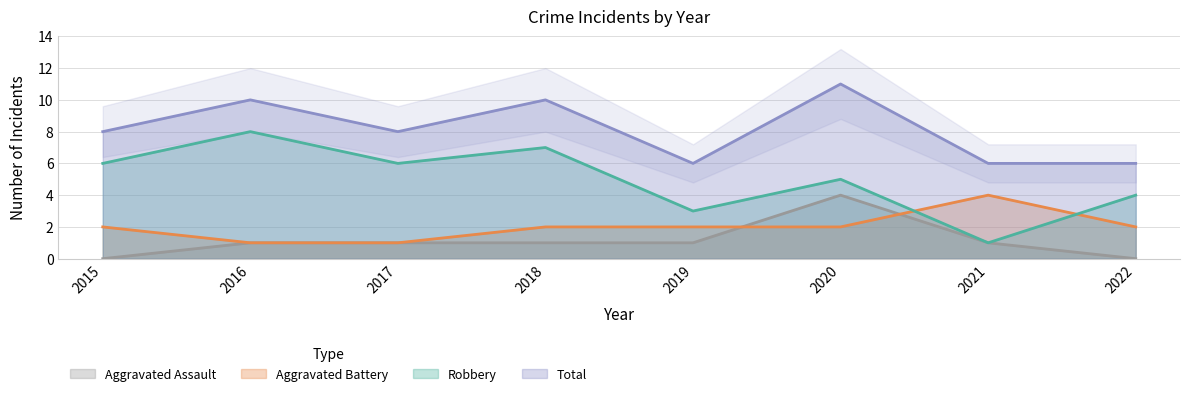

Which series has the largest total across all categories?

Total